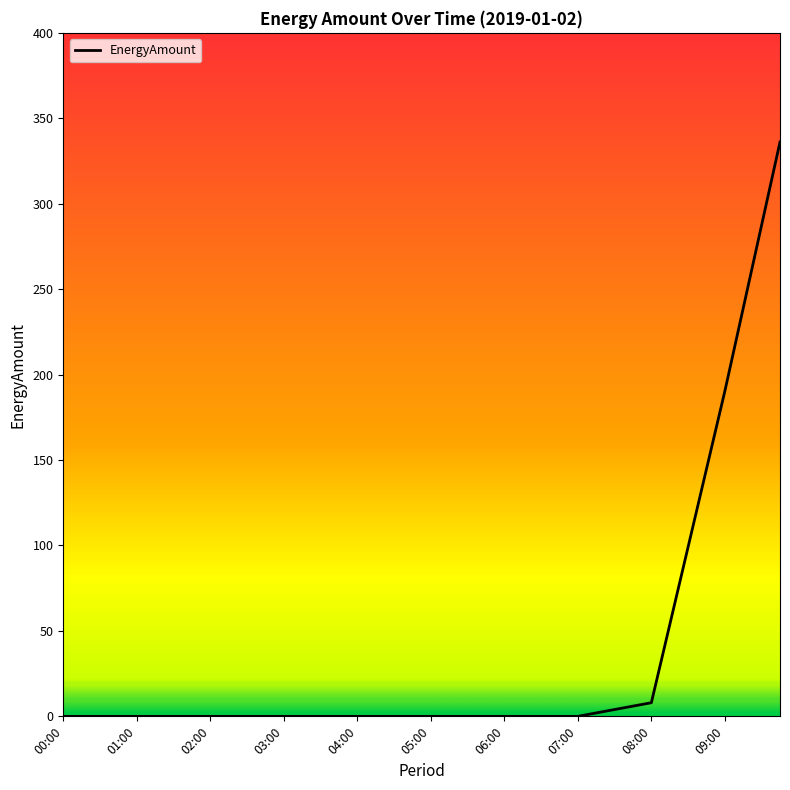

Reading right to left, transcribe all the data shown in this chart.

336.1	287.5	238.9	190.4	144.8	99.2	53.6	8.0	6.0	4.0	2.0	0.0	0.0	0.0	0.0	0.0	0.0	0.0	0.0	0.0	0.0	0.0	0.0	0.0	0.0	0.0	0.0	0.0	0.0	0.0	0.0	0.0	0.0	0.0	0.0	0.0	0.0	0.0	0.0	0.0